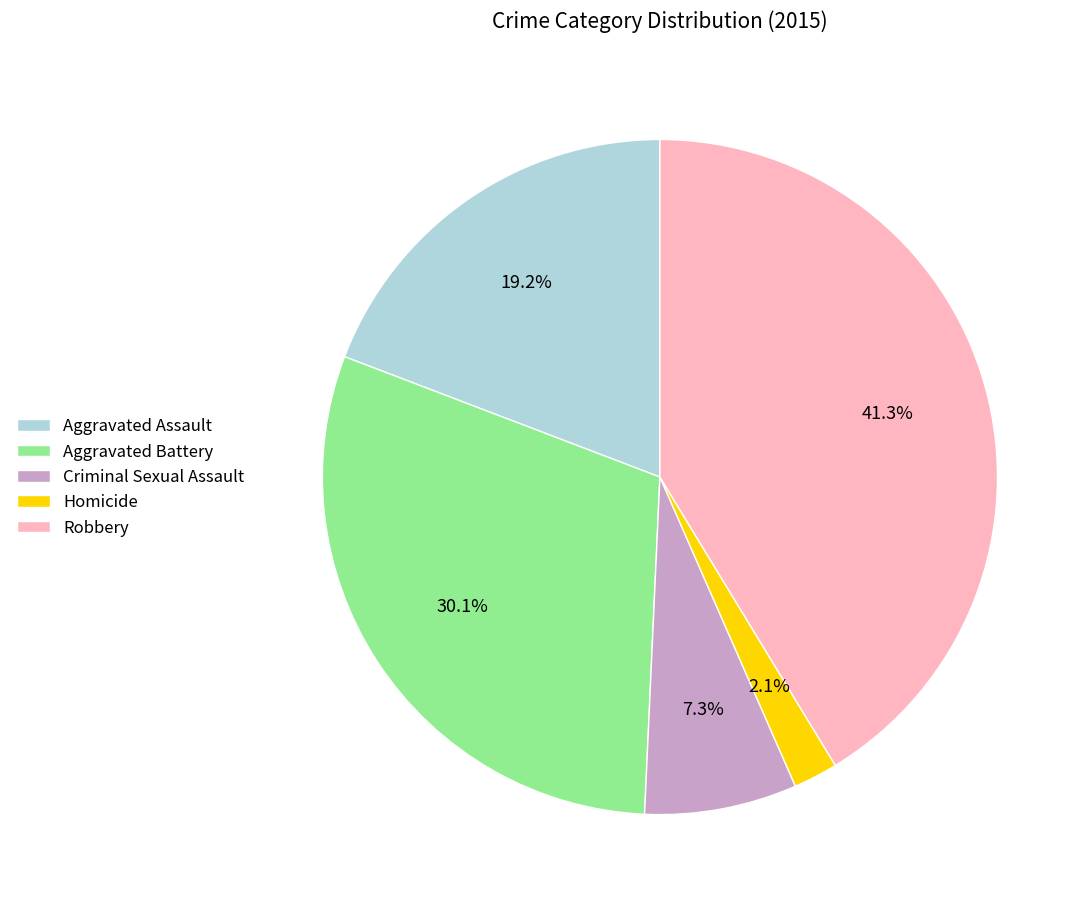

Approximately how many times larger is the value at Aggravated Battery compared to Robbery?

0.7